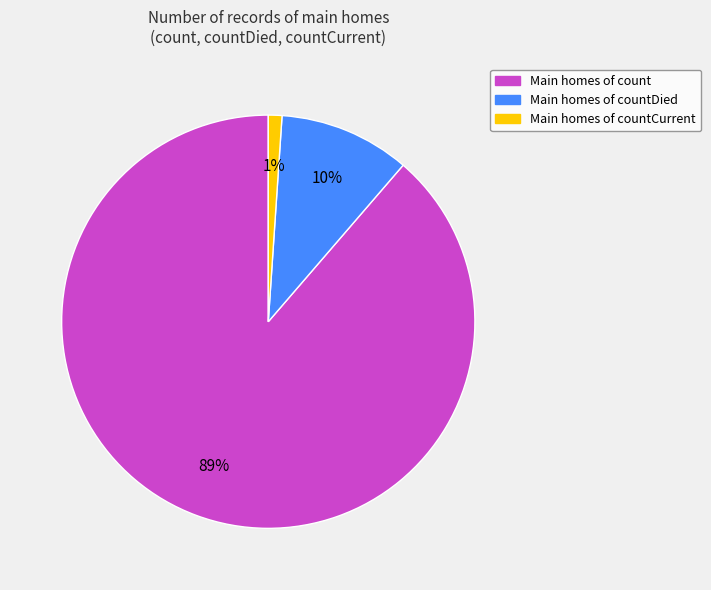

How many slices are in this pie chart?

3